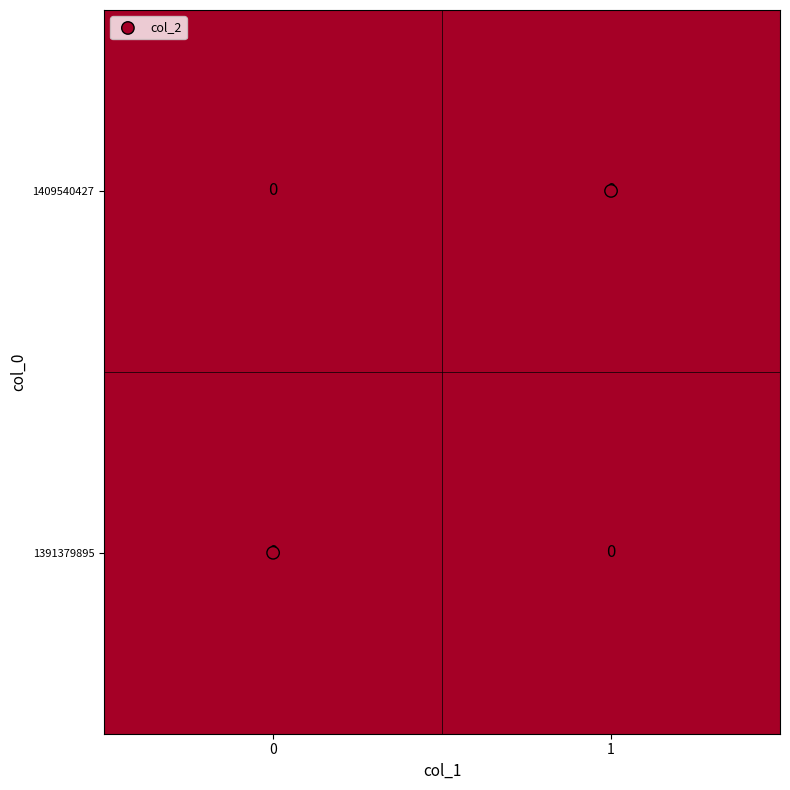

Which has a higher value, 1 or 0?

1